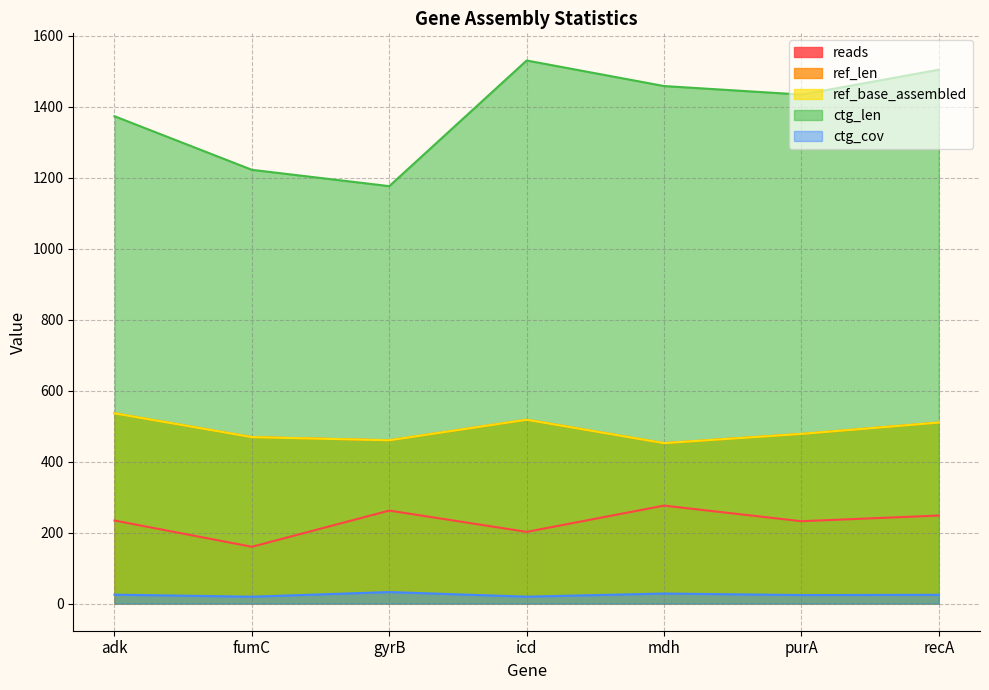

At which category does ctg_cov reach its first local peak?

gyrB